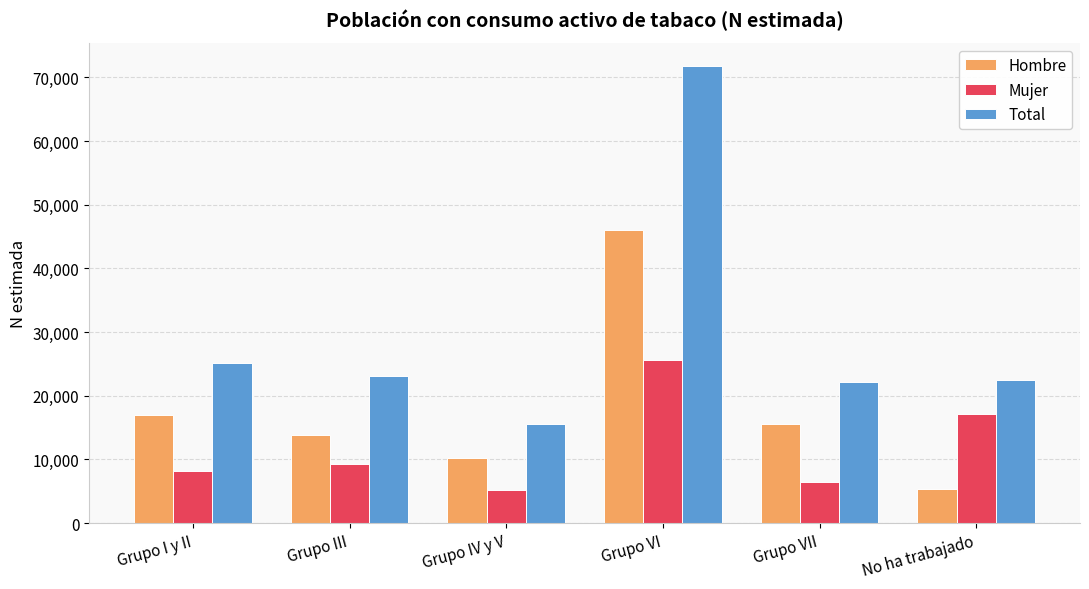

The value of Mujer at No ha trabajado is 22601. True or false?

False